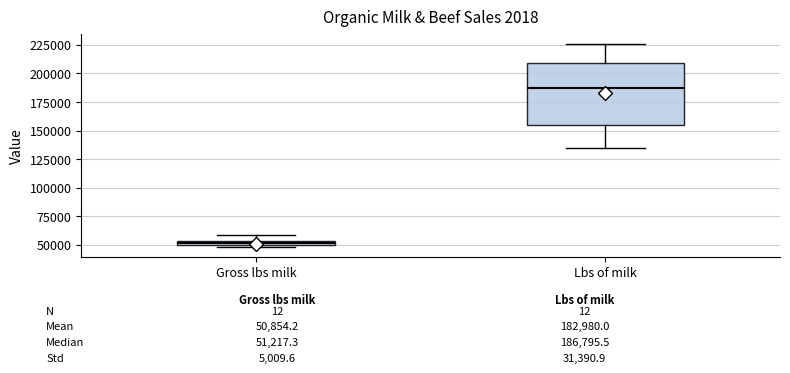

Which box's median line is the highest?

Lbs of milk